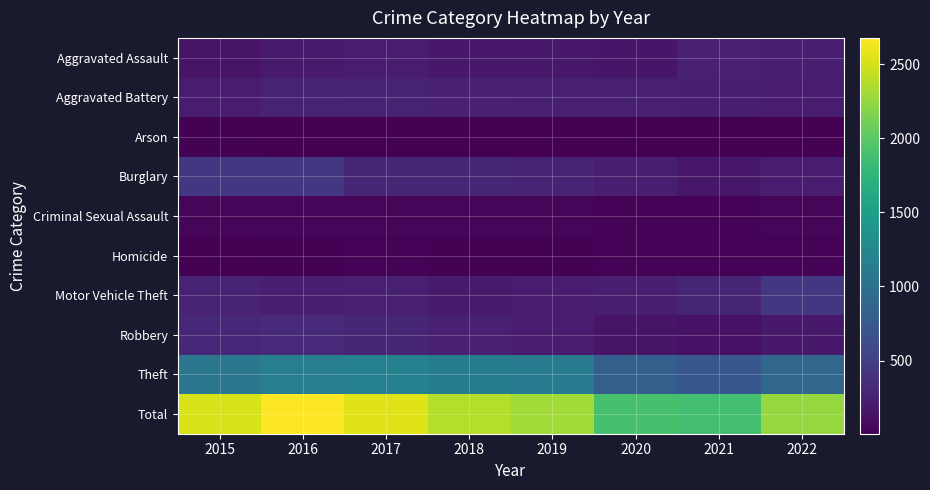

List the series in order of their peak value, lowest first.

Arson, Homicide, Criminal Sexual Assault, Aggravated Assault, Aggravated Battery, Robbery, Motor Vehicle Theft, Burglary, Theft, Total